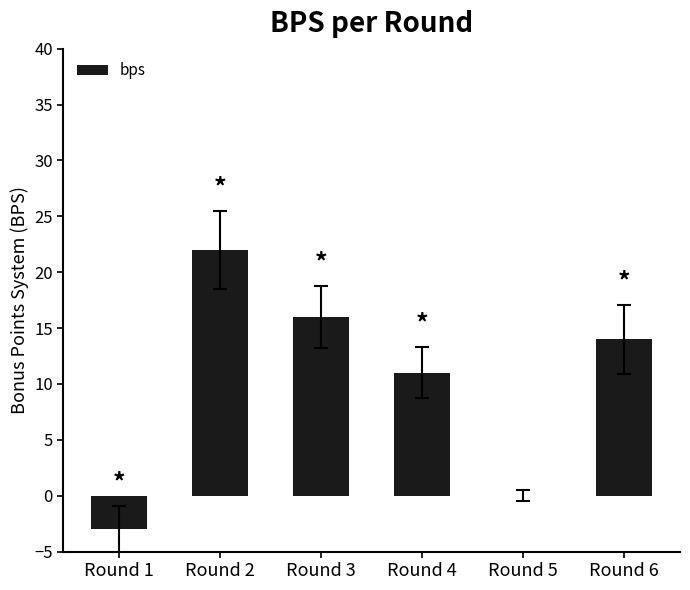

The value at Round 4 is 15. True or false?

False